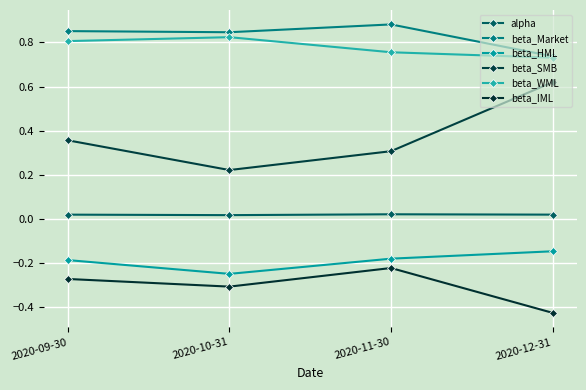

At which category is the sum across all series the highest?

2020-09-30